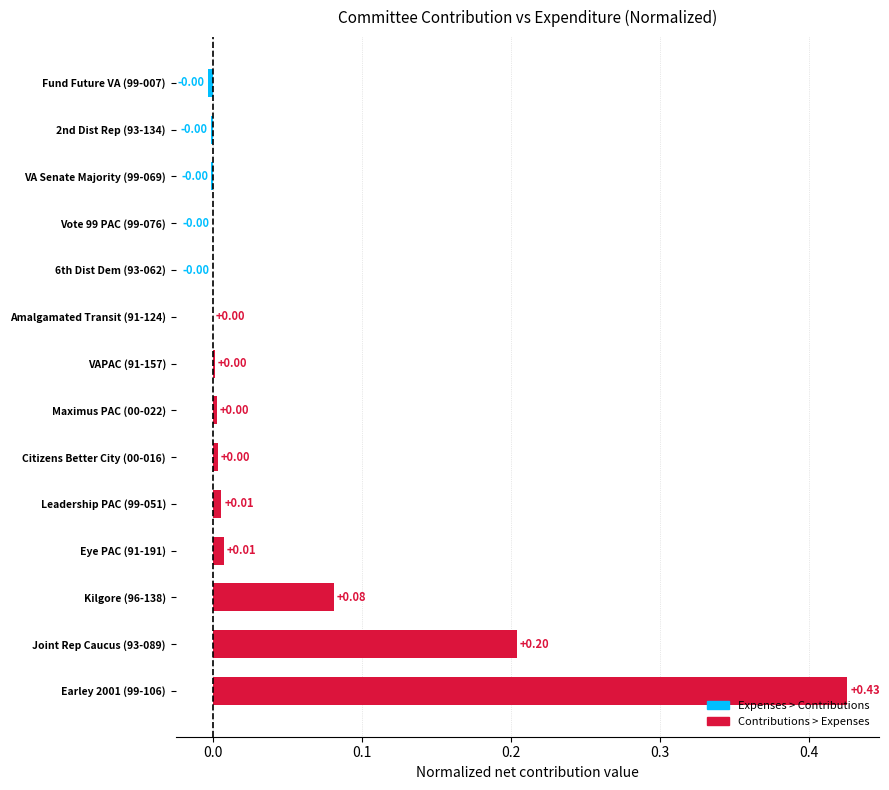

Between Kilgore (96-138) and Eye PAC (91-191), which is larger?

Kilgore (96-138)